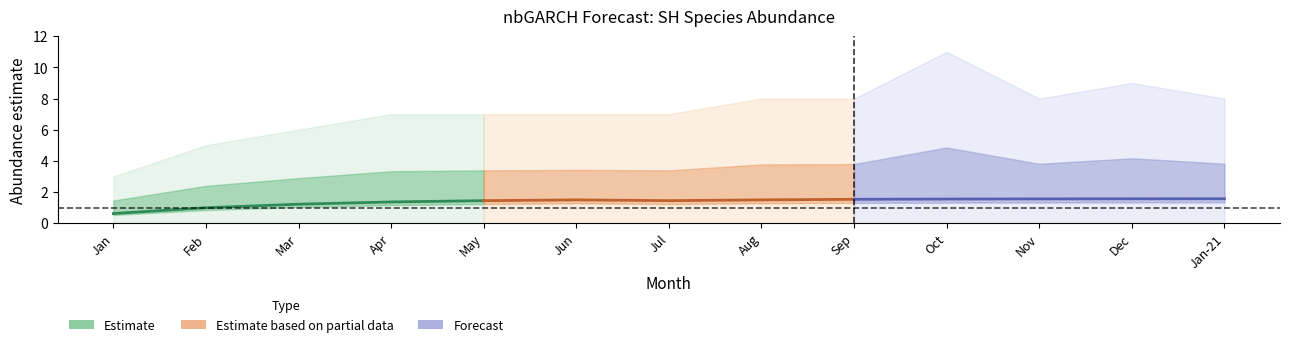

Between Mar and Feb, which is larger?

Mar